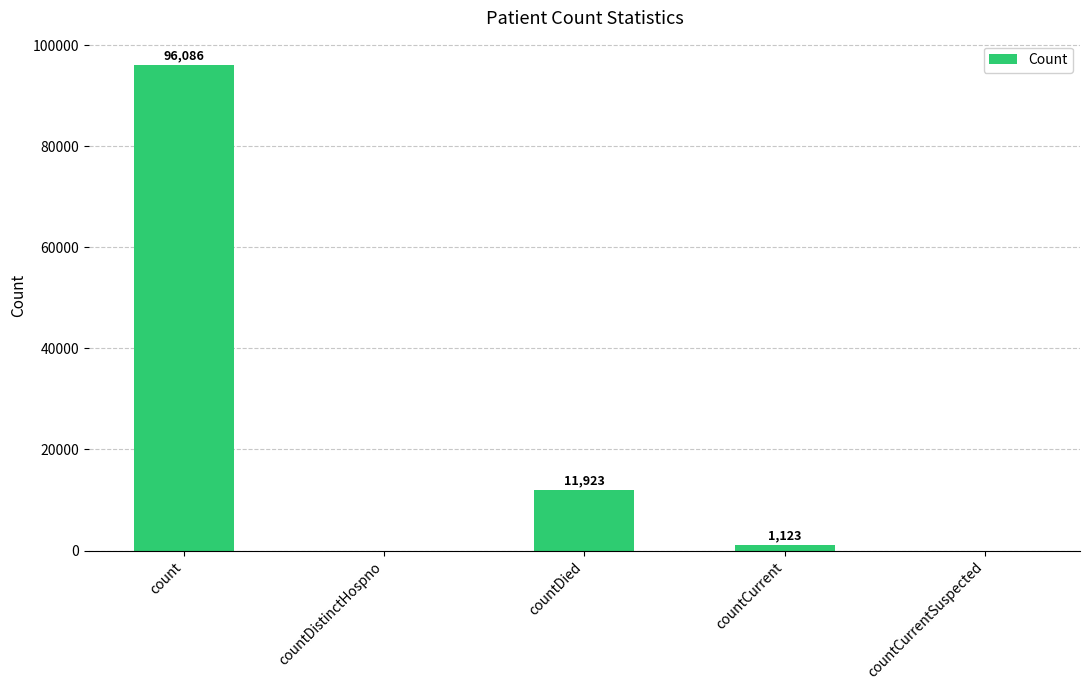

What is the sum of the values at countCurrent and countDied?

13046